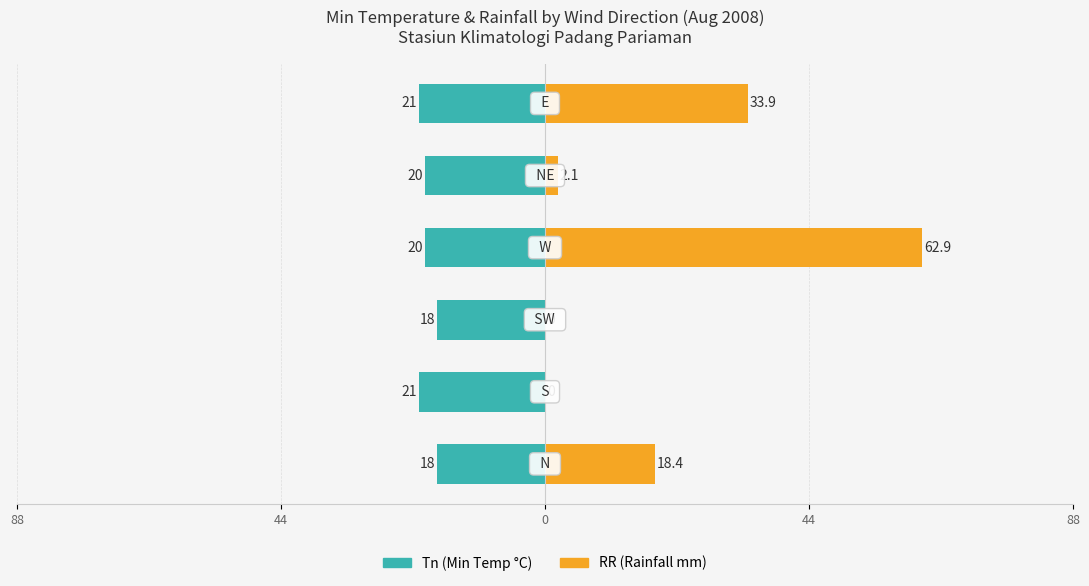

How many groups of bars are there?

6